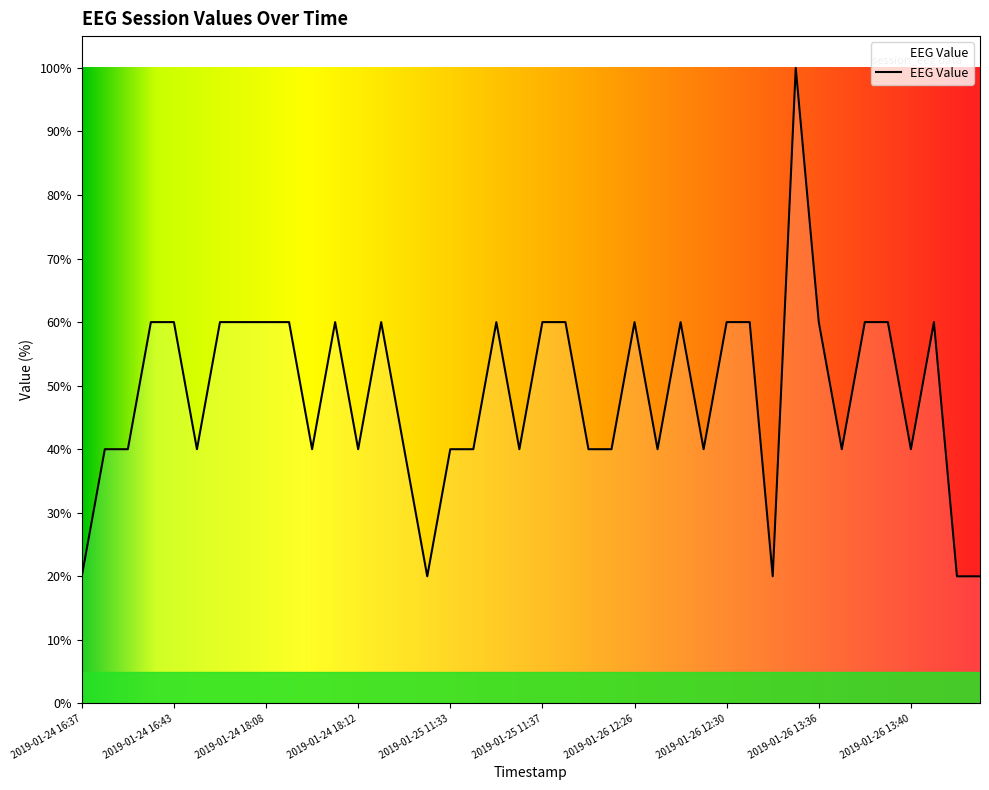

What is the difference between the maximum and minimum values?

80